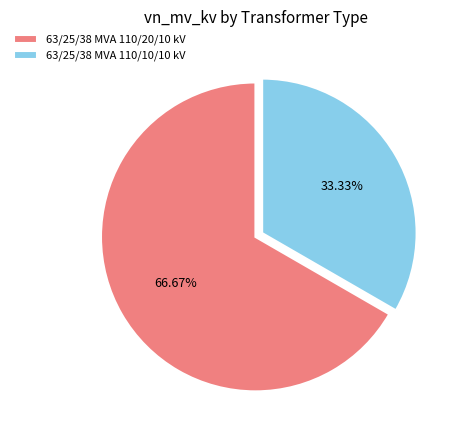

What is the ratio of the value at 63/25/38 MVA 110/10/10 kV to the value at 63/25/38 MVA 110/20/10 kV?

0.5